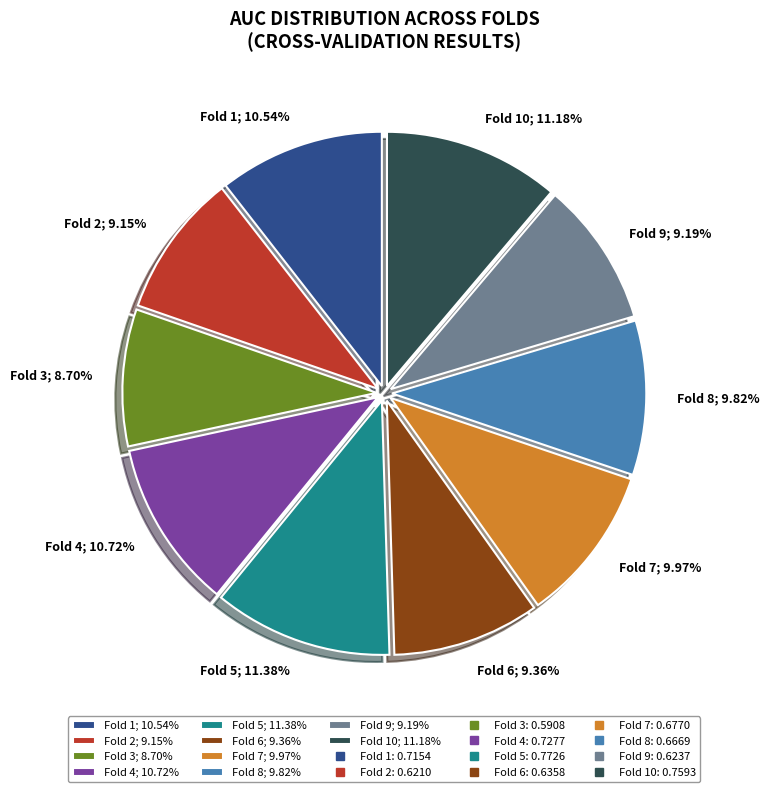

Is there a majority slice in this chart?

No